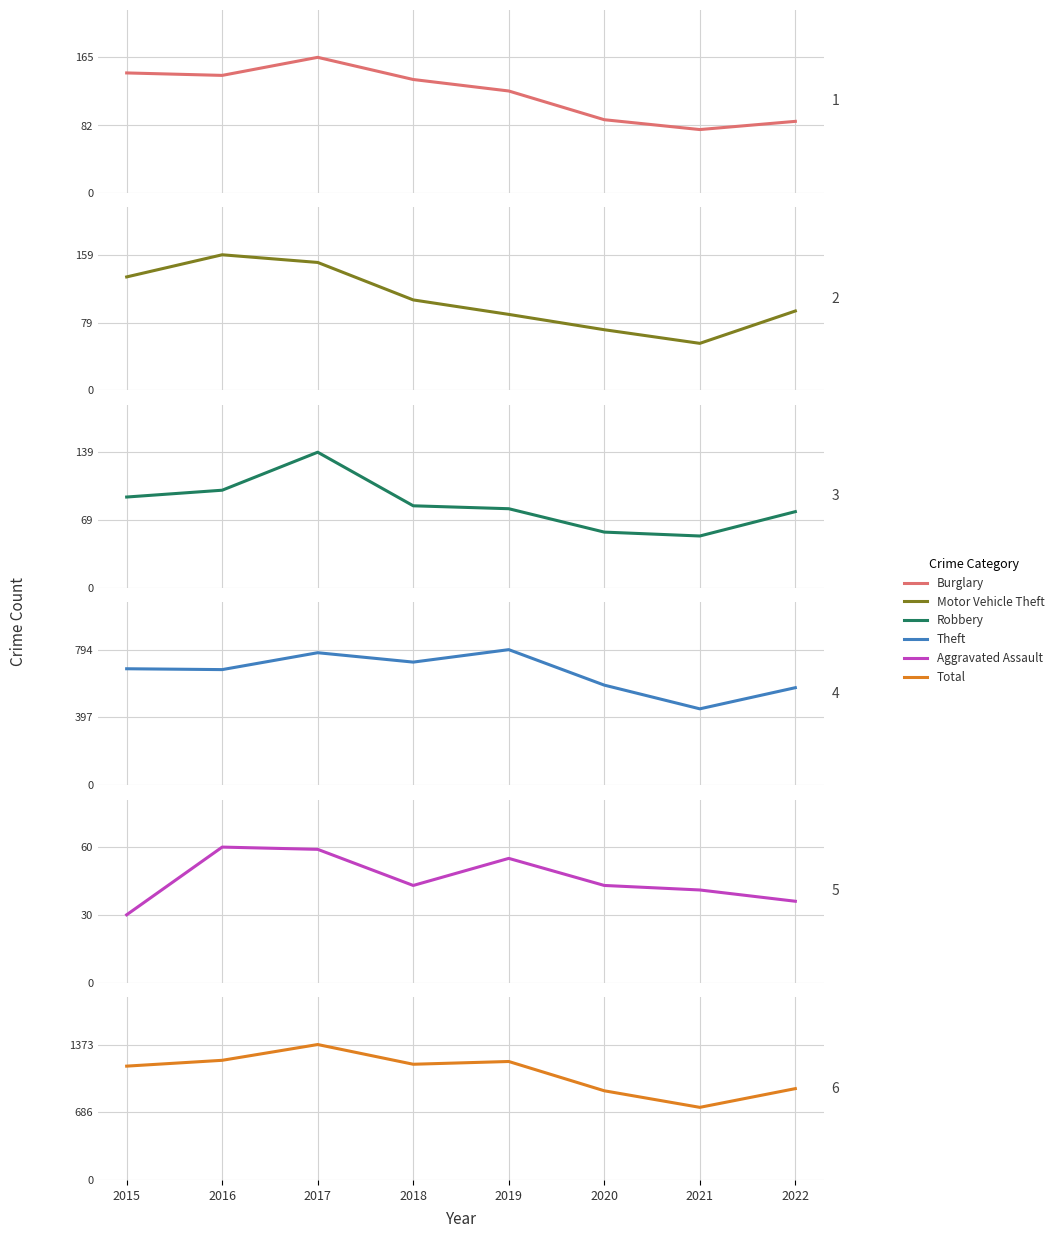

Where is the first local maximum for Motor Vehicle Theft?

2016